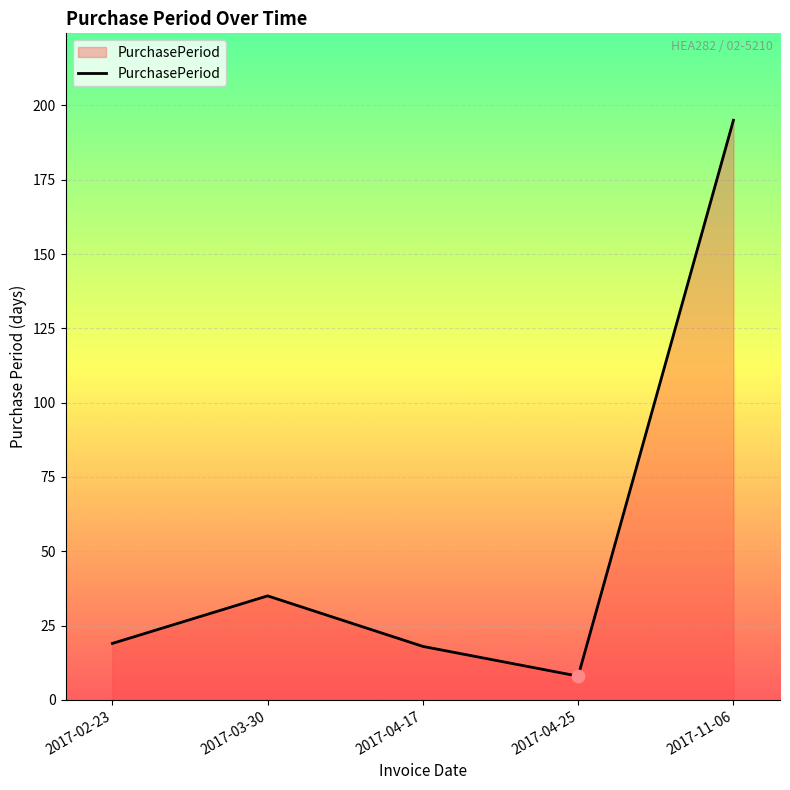

What is the change in value from 2017-03-30 to 2017-04-17?

-17